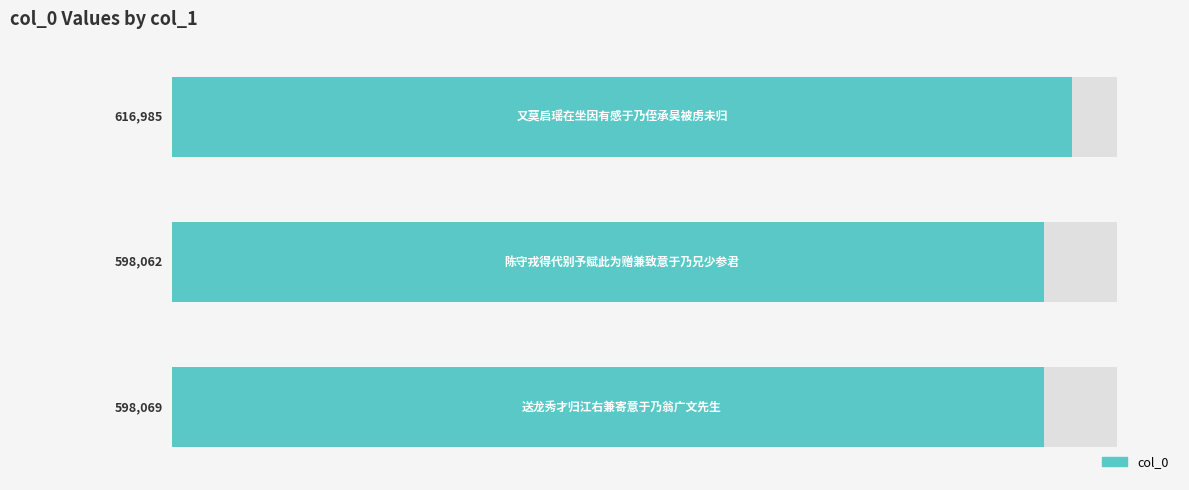

Reading right to left, what are all the values shown in this chart?

2=616985	1=598062	0=598069